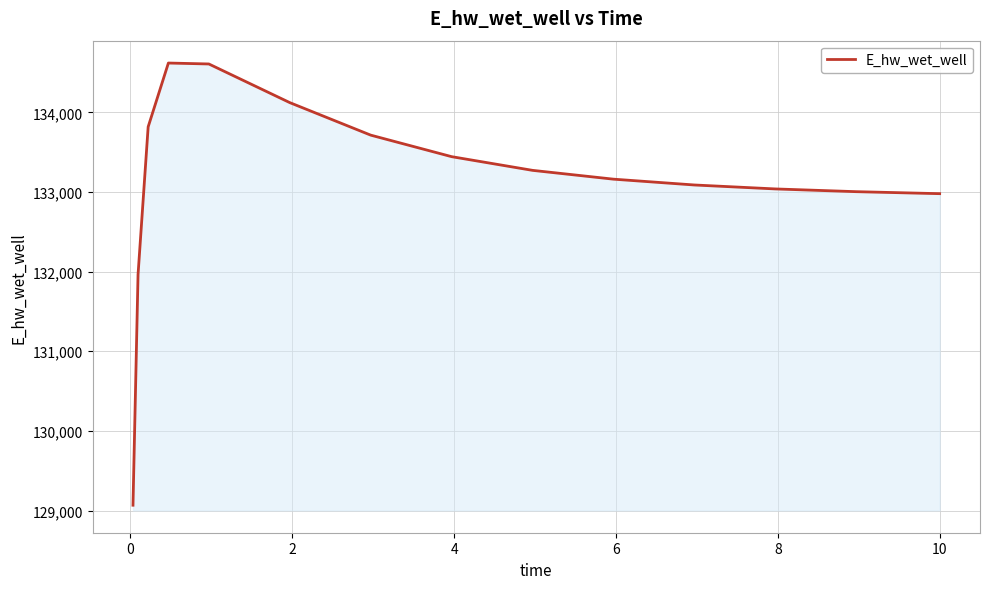

What is the maximum value shown in the chart?

134619.7